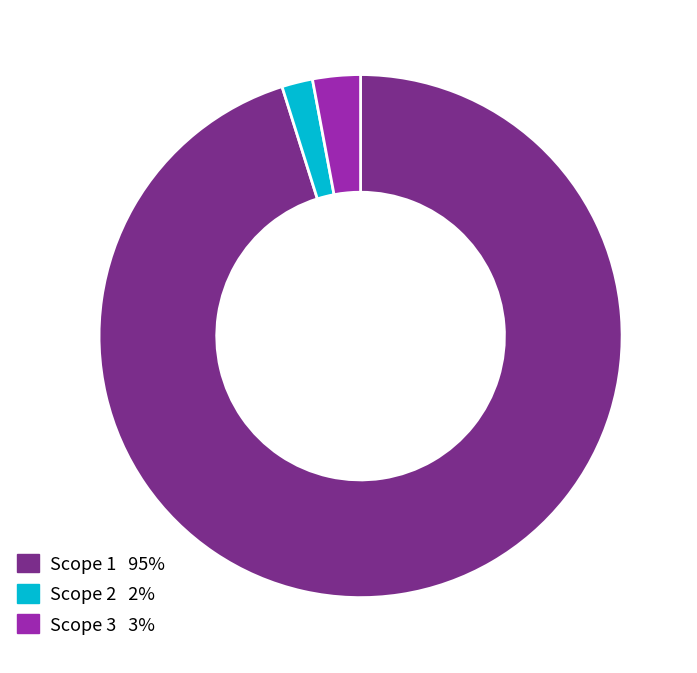

Is there any slice that represents more than half of the pie?

Yes